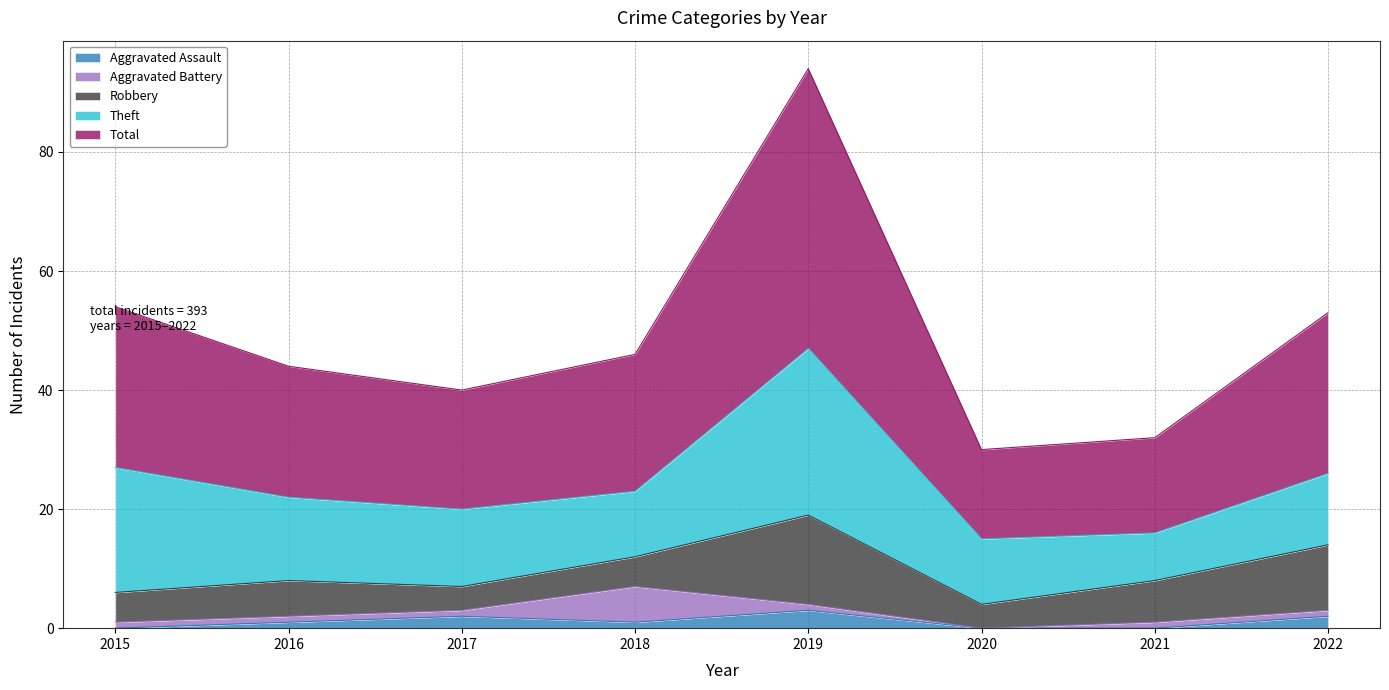

How many distinct data groups are displayed?

5